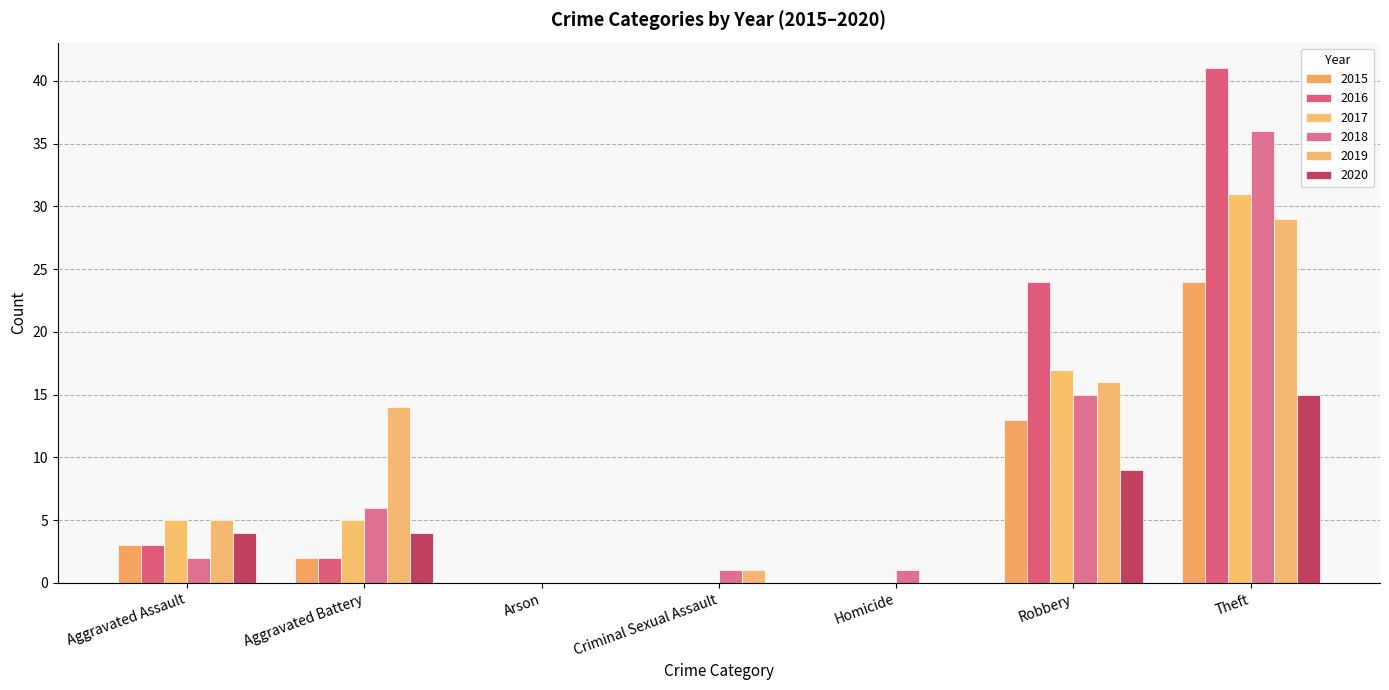

Rank the categories by 2017 value from highest to lowest.

Theft, Robbery, Aggravated Assault, Aggravated Battery, Arson, Criminal Sexual Assault, Homicide